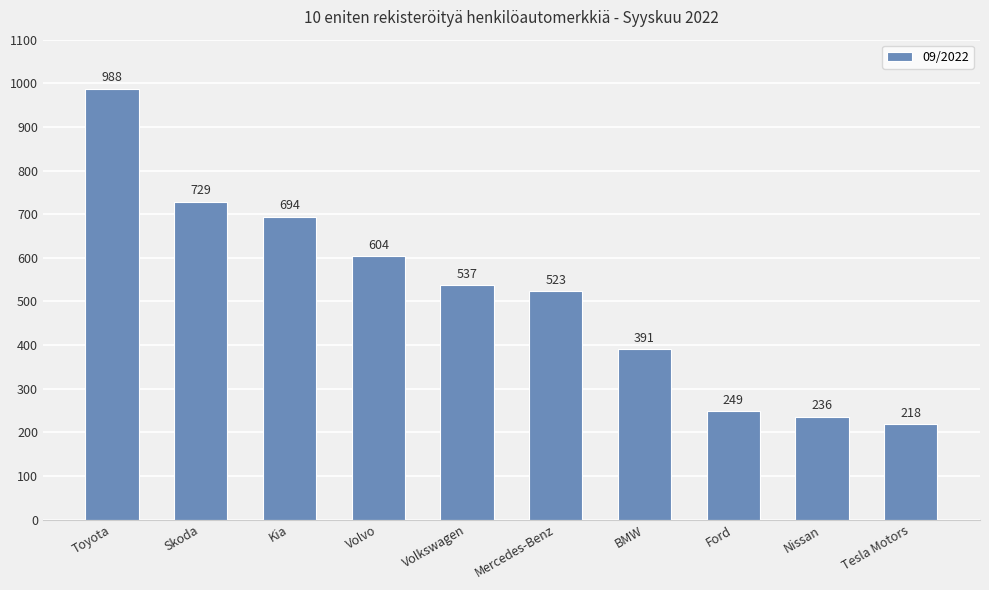

Rank the categories by value from highest to lowest.

Toyota, Skoda, Kia, Volvo, Volkswagen, Mercedes-Benz, BMW, Ford, Nissan, Tesla Motors